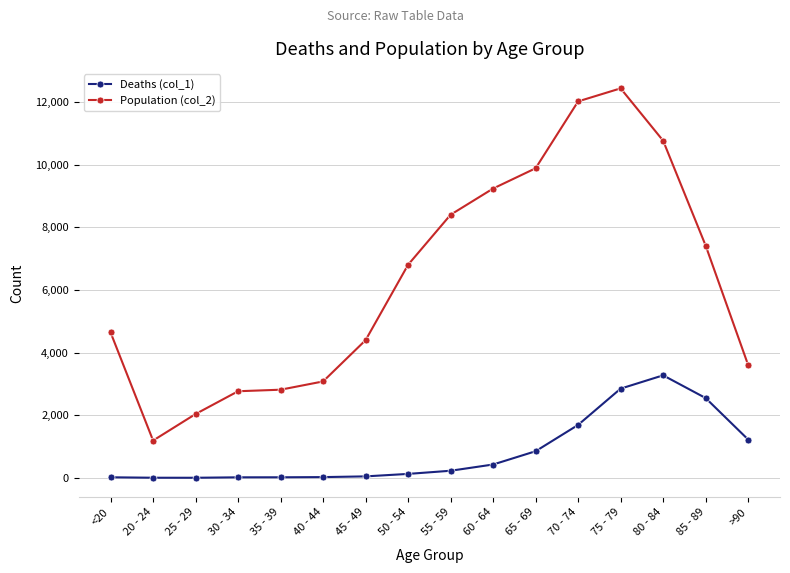

What value does the Population (col_2) series have at 45 - 49, to the nearest 100?

4400